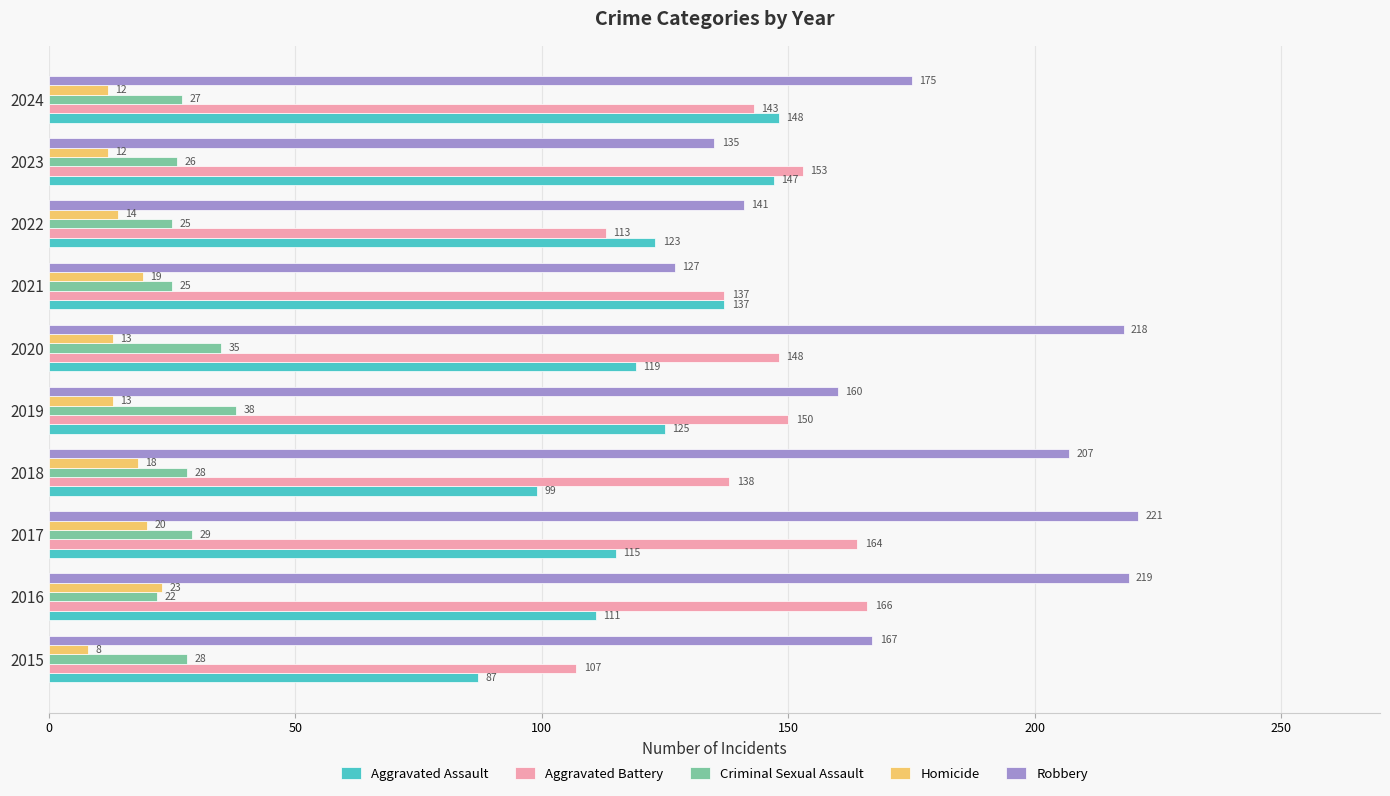

Is it true that Robbery equals 234 at 2024?

False